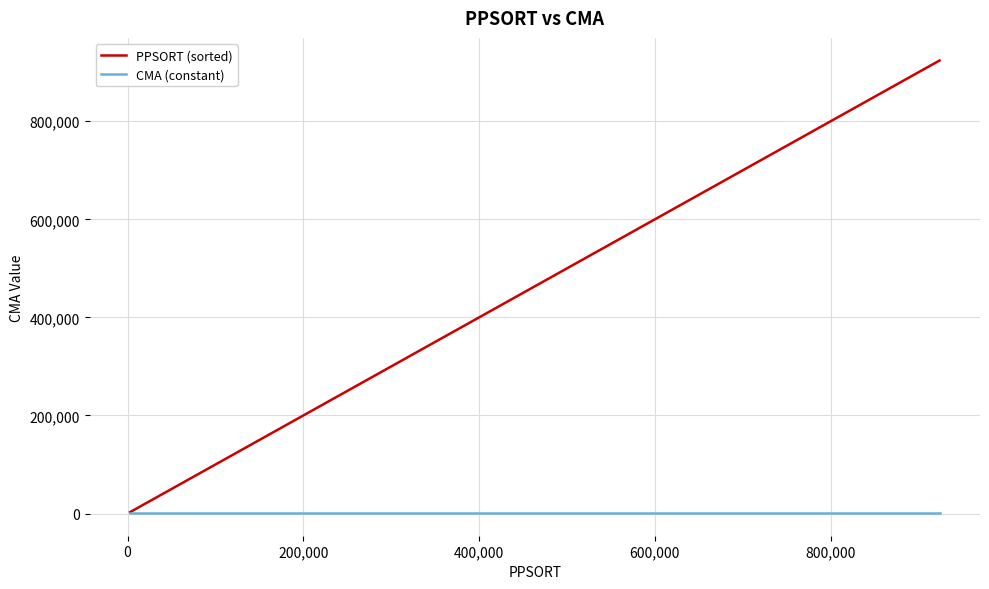

Which series has the largest total across all categories?

PPSORT (sorted)